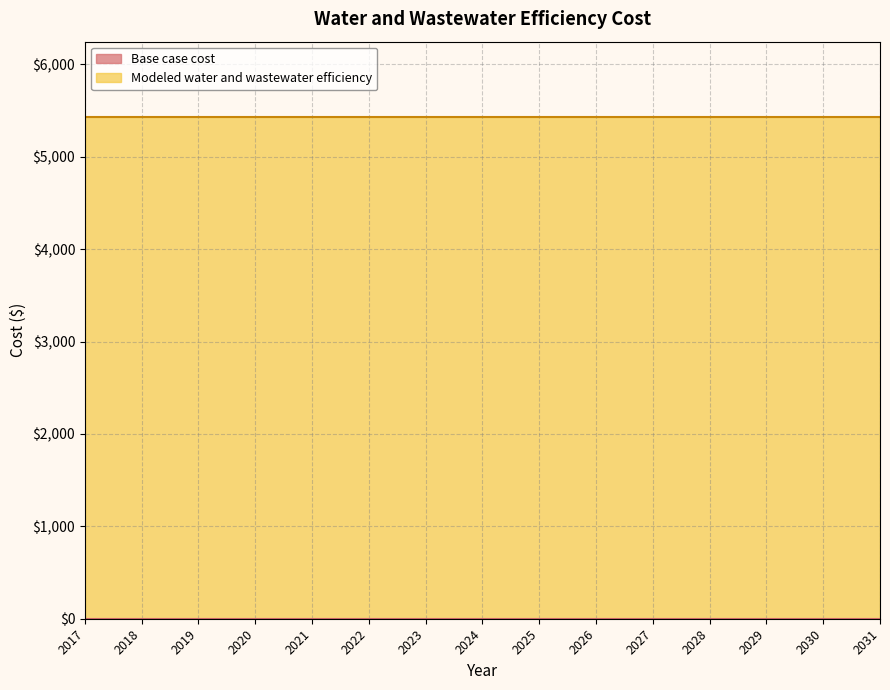

Reading left to right, what are all the values shown in this chart?

Base case cost: 0.0	0.0	0.0	0.0	0.0	0.0	0.0	0.0	0.0	0.0	0.0	0.0	0.0	0.0	0.0
Modeled water and wastewater efficiency: 5430.6	5430.6	5430.6	5430.6	5430.6	5430.6	5430.6	5430.6	5430.6	5430.6	5430.6	5430.6	5430.6	5430.6	5430.6